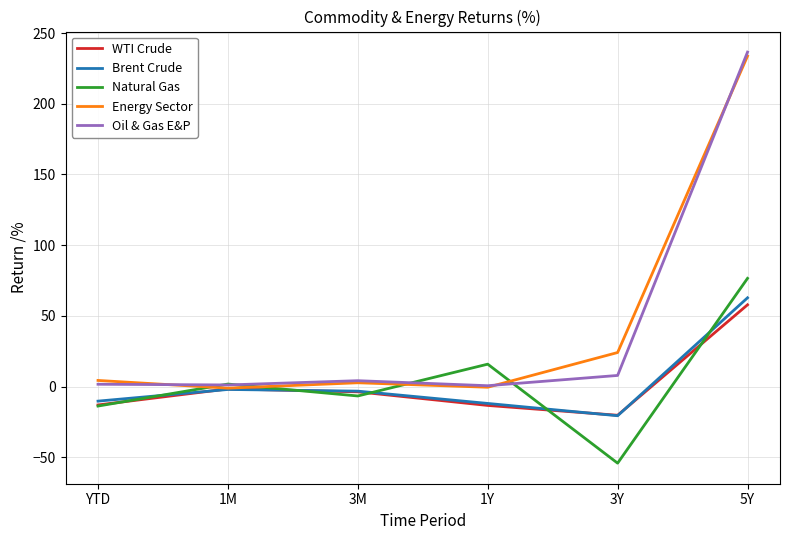

What is the highest value of the Oil & Gas E&P series?

236.5